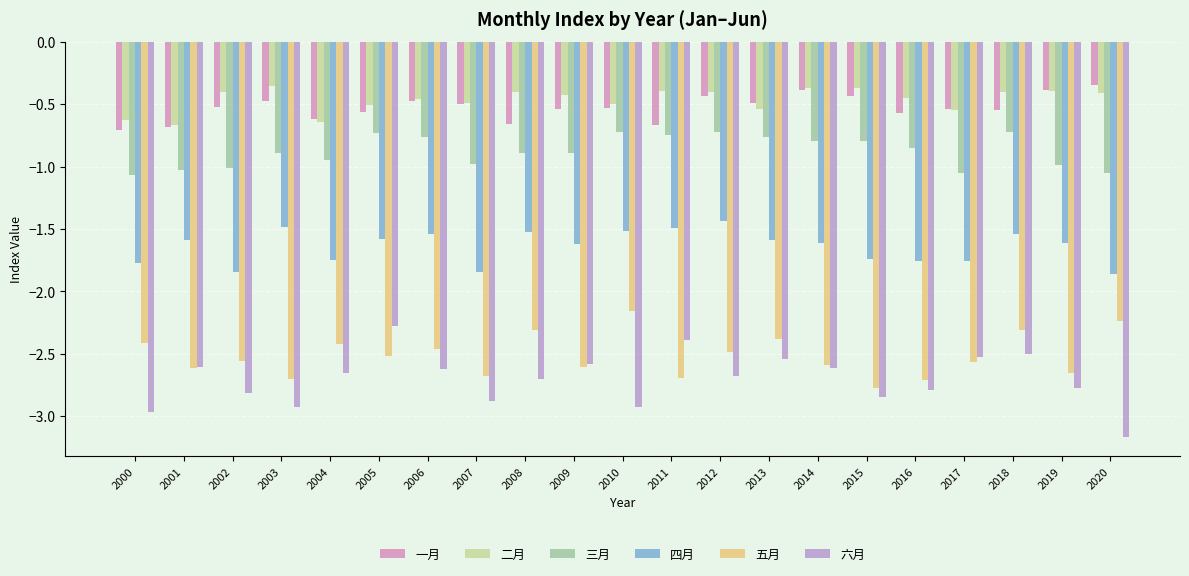

Count the number of categories in the chart.

21